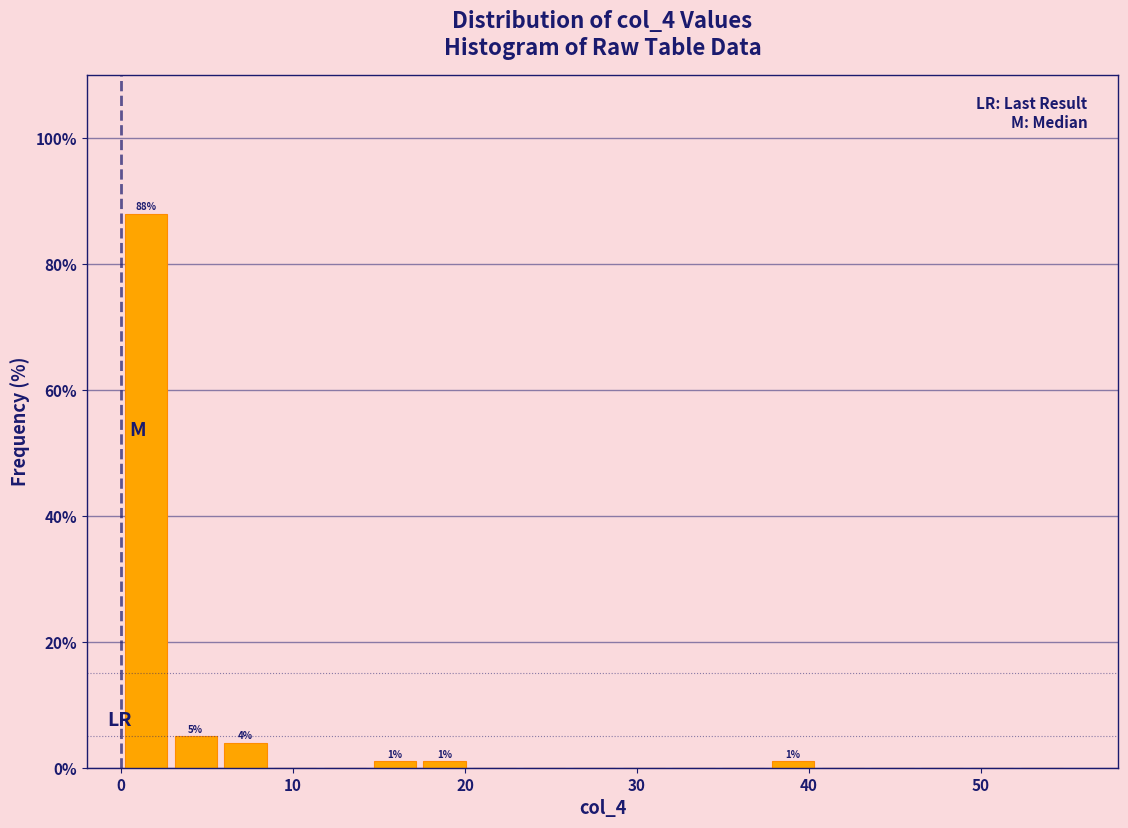

Read against the x-axis, roughly where is the centre of the tallest bar?

1